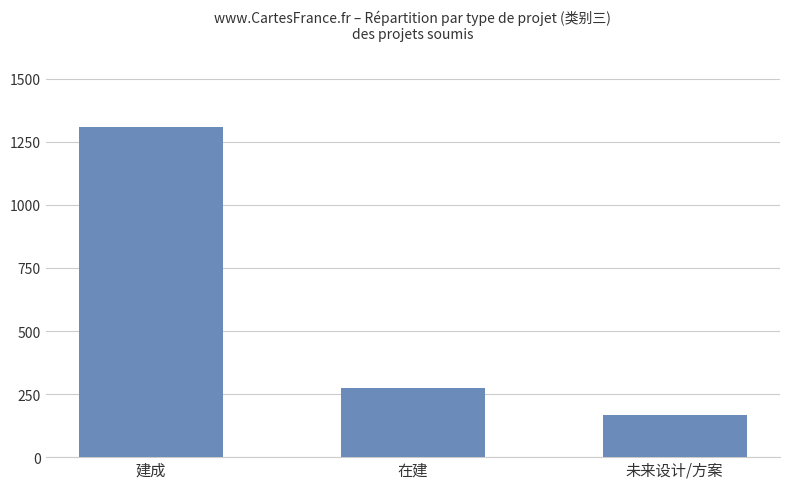

What is the smallest value displayed?

168